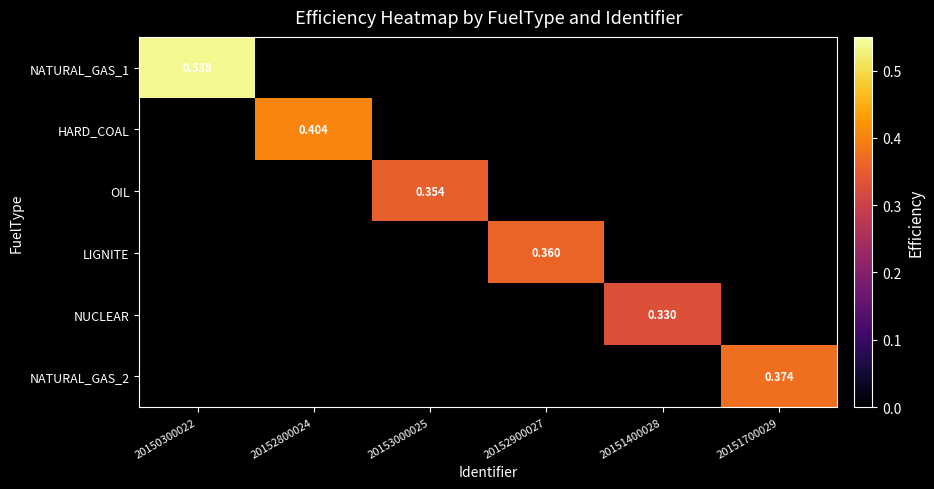

Rank the series by their maximum value, from highest to lowest.

NATURAL_GAS_1, HARD_COAL, NATURAL_GAS_2, LIGNITE, OIL, NUCLEAR